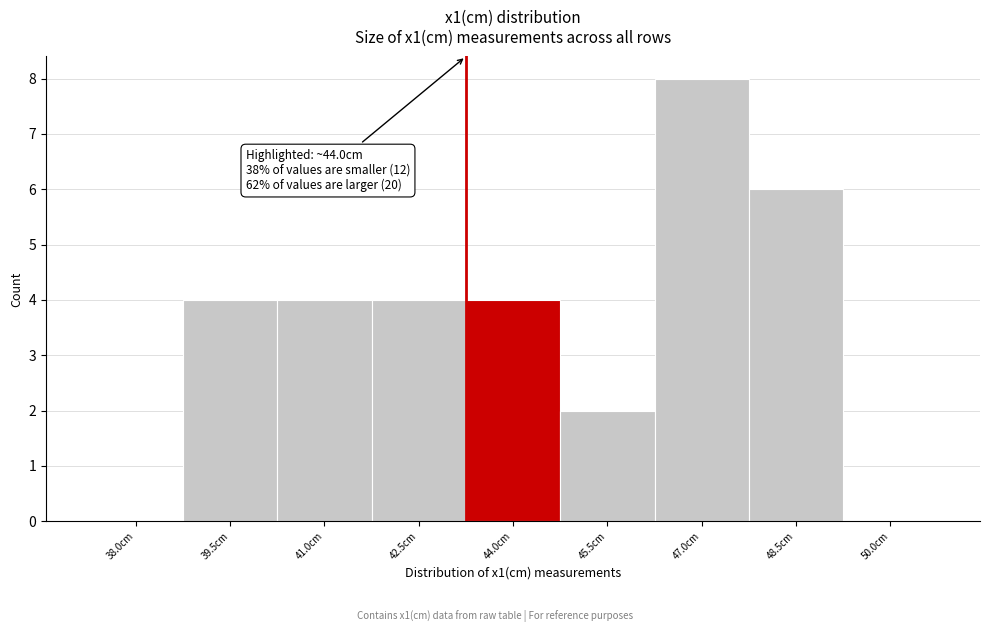

Reading left to right, extract all data points from this chart.

38.0cm=0	39.5cm=4	41.0cm=4	42.5cm=4	44.0cm=4	45.5cm=2	47.0cm=8	48.5cm=6	50.0cm=0